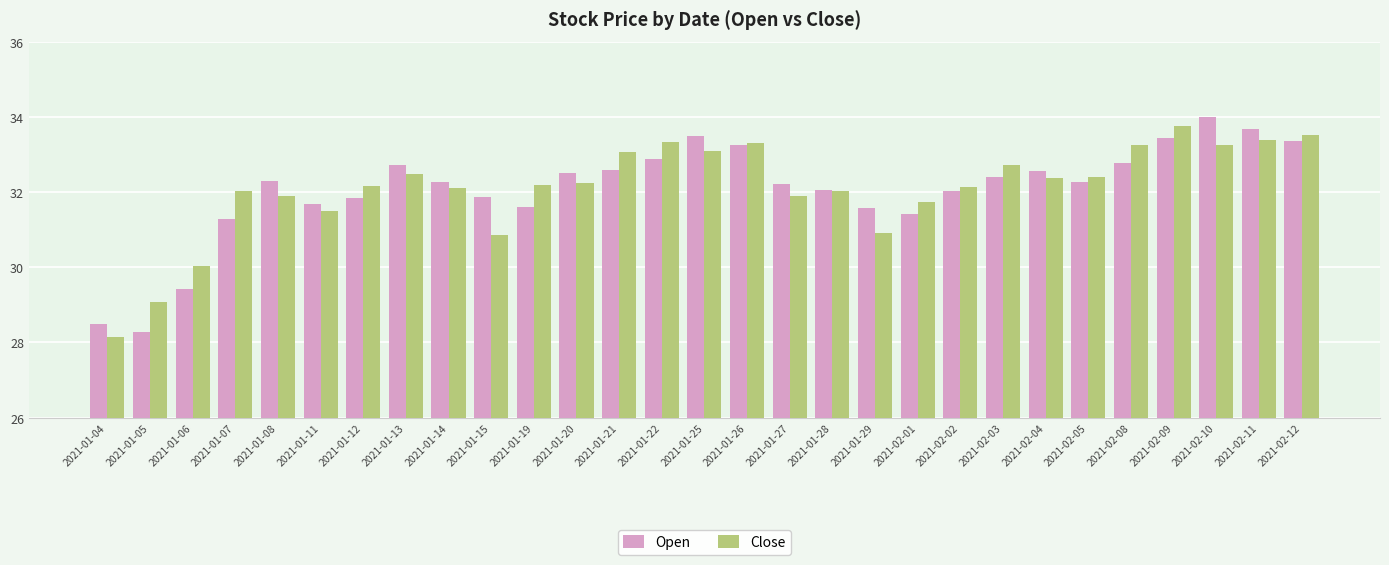

At 2021-01-05, list the series in order from largest to smallest.

Close, Open